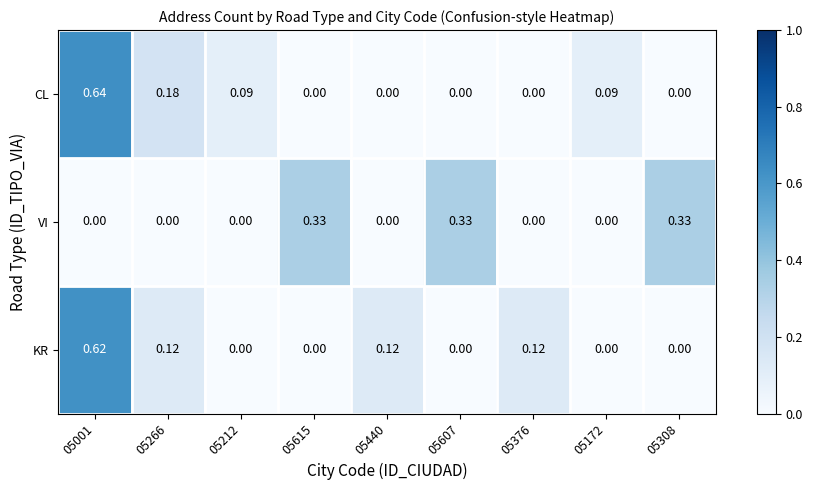

Count the number of data series in this chart.

3